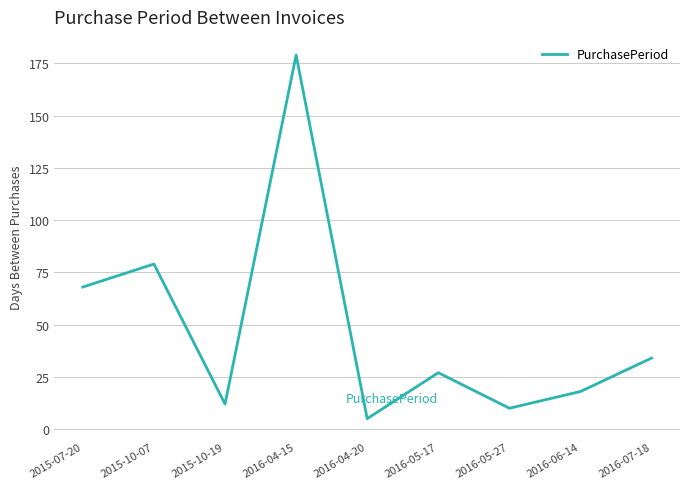

True or false: the data shows 30 at 2016-06-14.

False